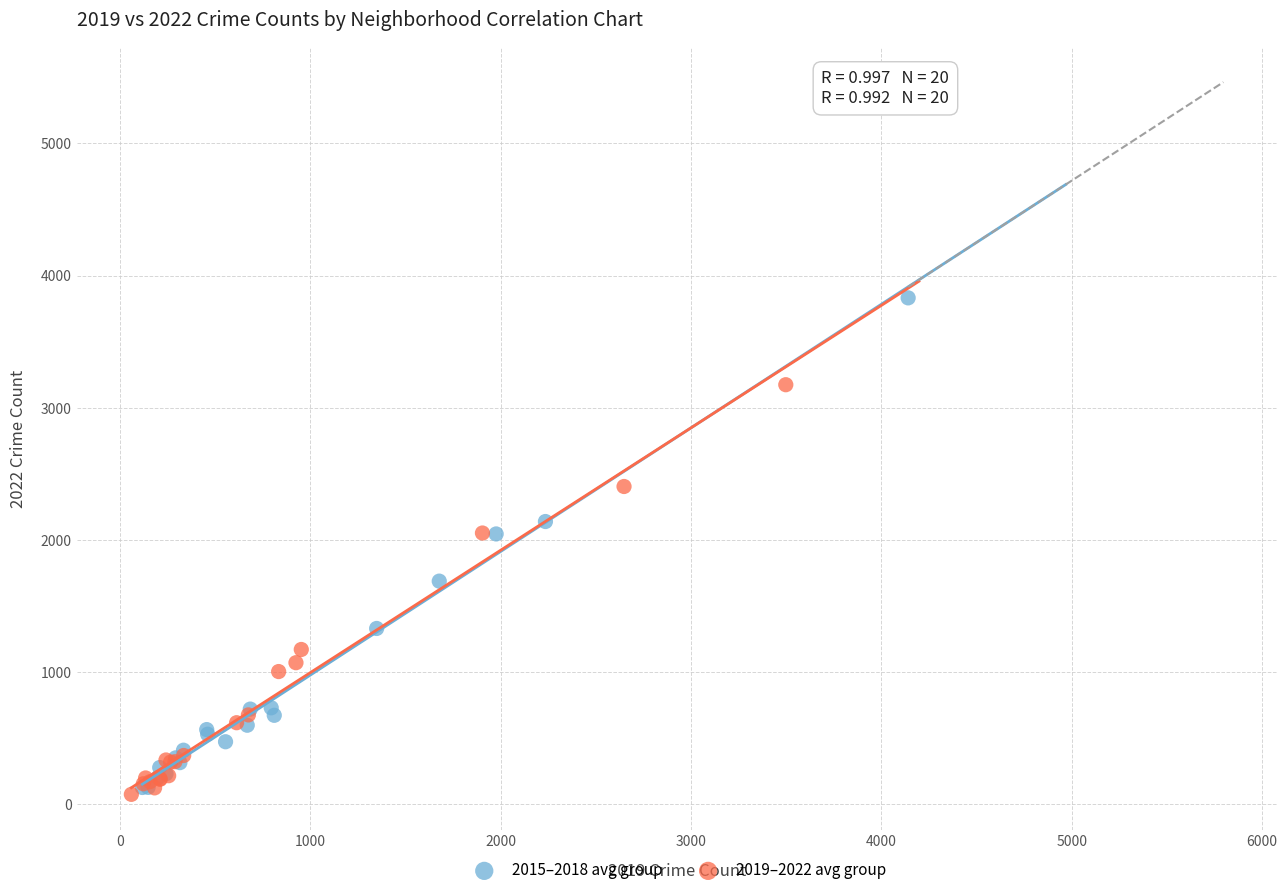

Which series contains the highest Y value?

2015–2018 avg group